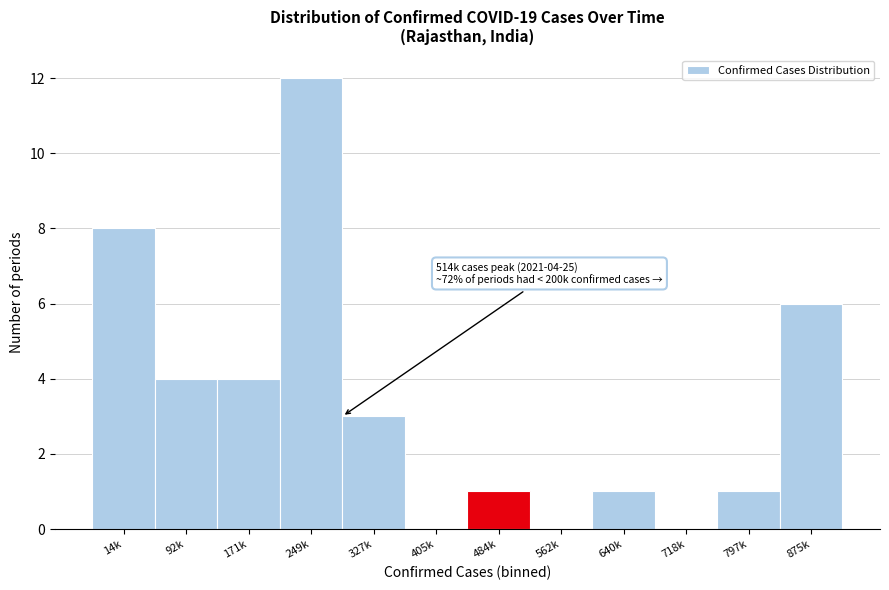

Reading right to left, extract all data points from this chart.

875k=6	797k=1	718k=0	640k=1	562k=0	484k=1	405k=0	327k=3	249k=12	171k=4	92k=4	14k=8